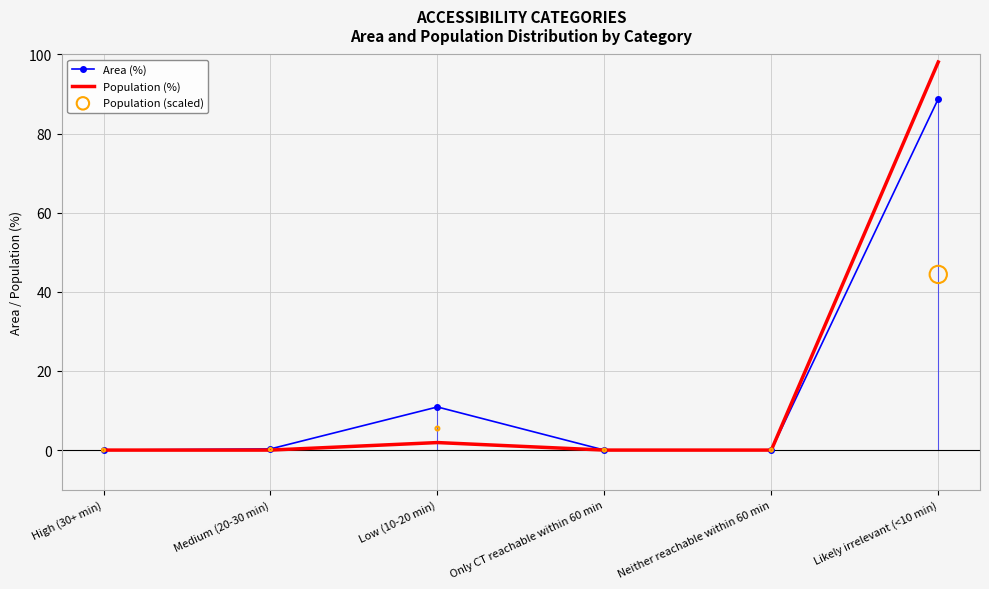

Which series contains the lowest Y value?

Area (%)